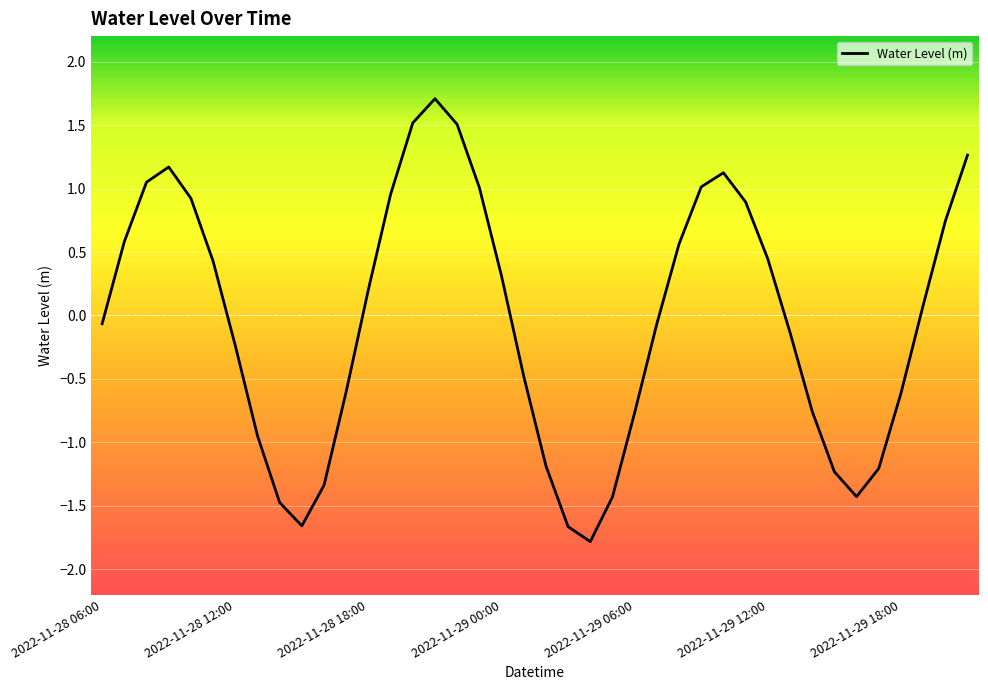

What is the maximum value shown in the chart?

1.7